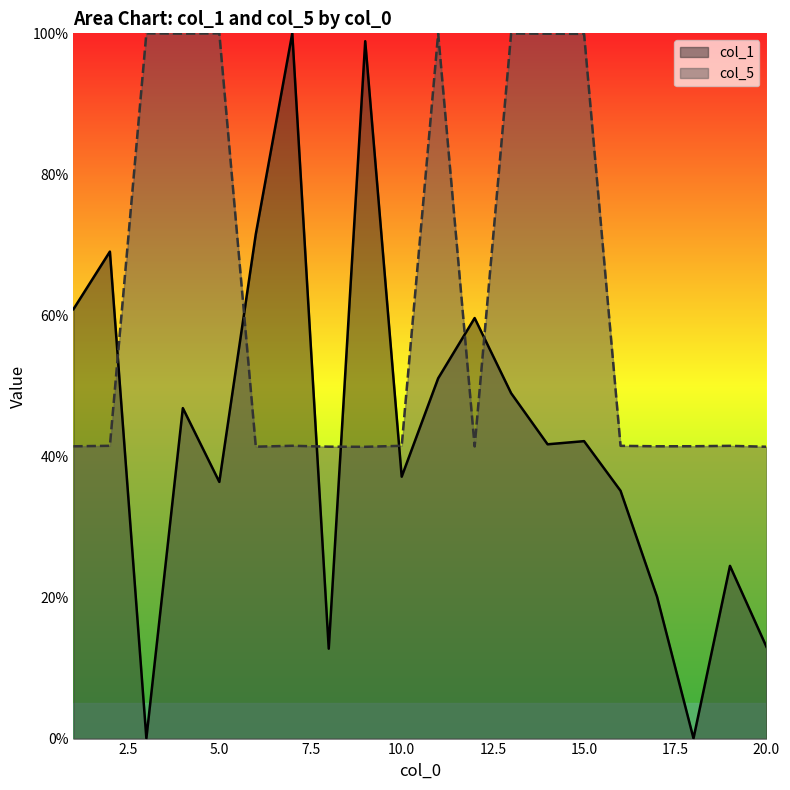

Which label corresponds to the smallest value in the chart?

3